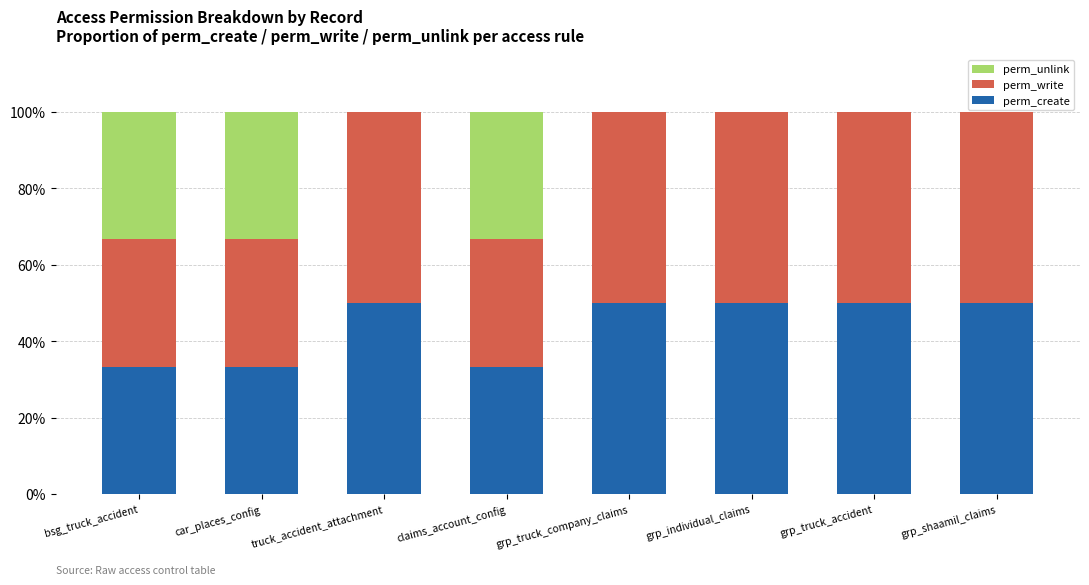

What are all the series names shown in the legend?

perm_unlink, perm_write, perm_create